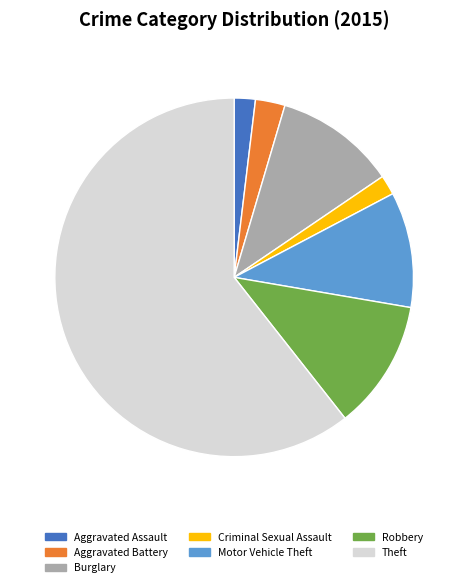

How many segments does this pie chart have?

7